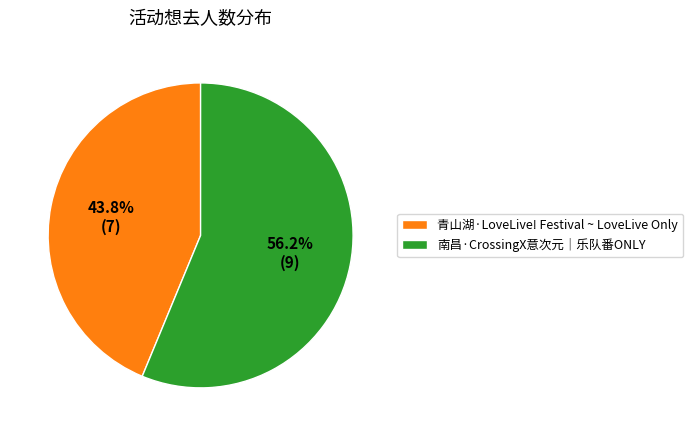

What is the smallest slice in the pie chart?

青山湖·LoveLive! Festival ~ LoveLive Only